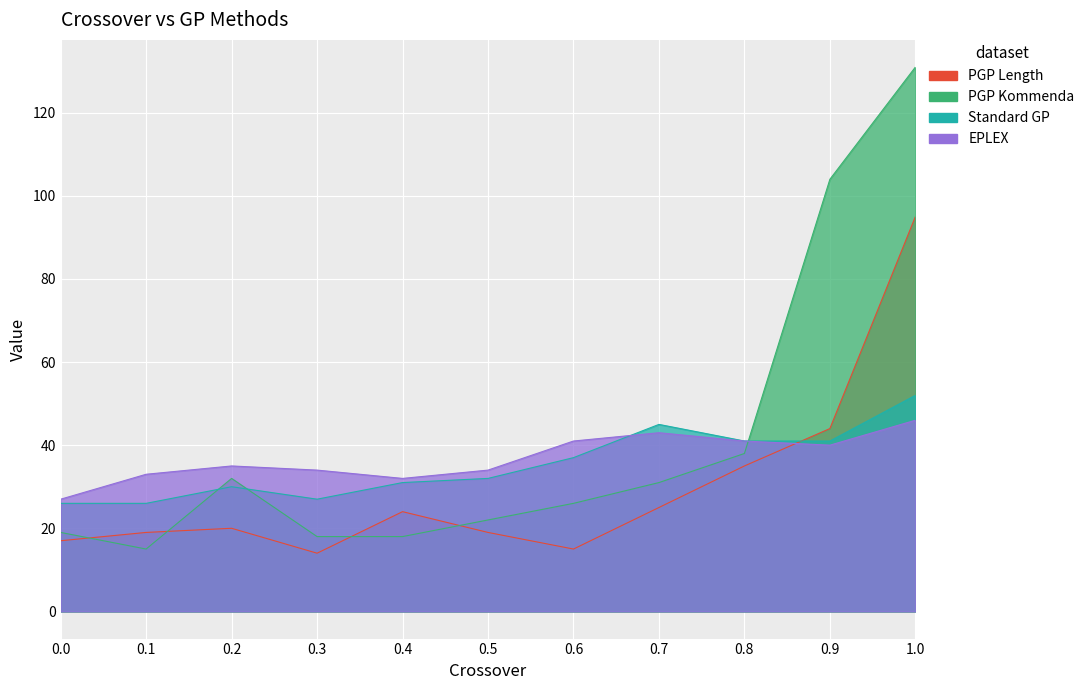

Between 0.6 and 0.9, which series saw the biggest shift?

PGP Kommenda